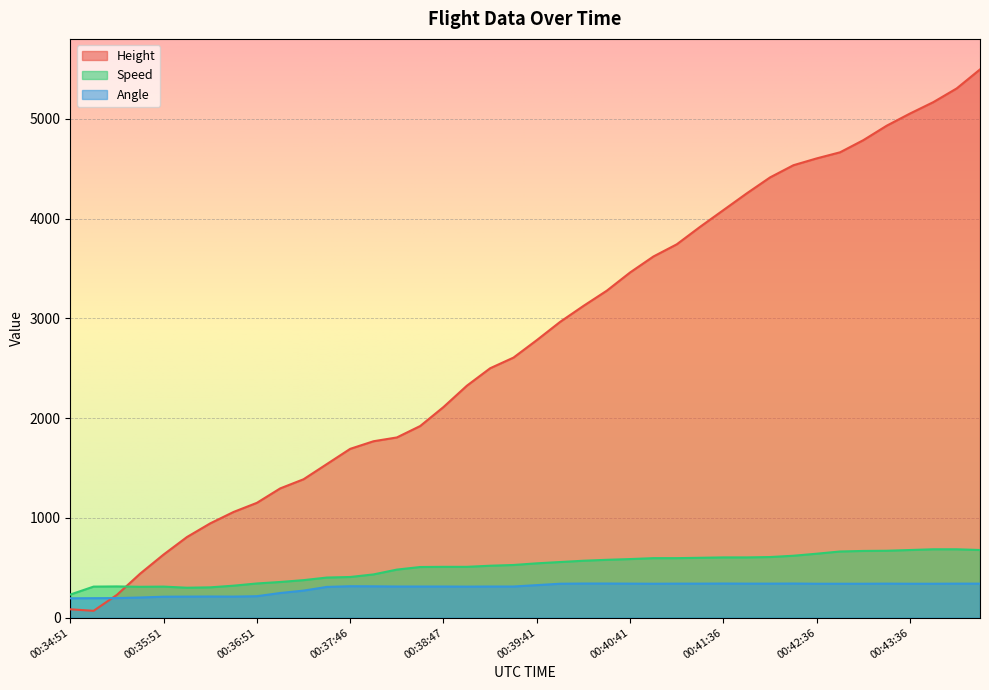

What is the value of the Height point at the 37th from the left?

5052.1